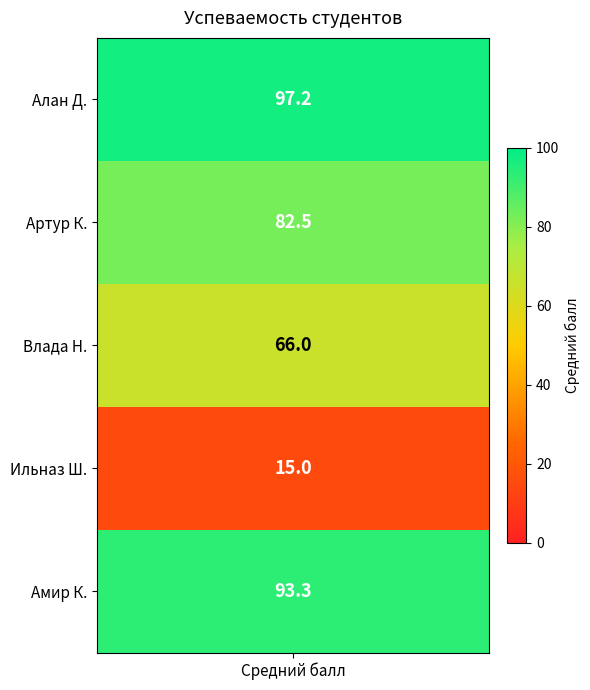

Rank the categories by value from highest to lowest.

Алан Д., Амир К., Артур К., Влада Н., Ильназ Ш.